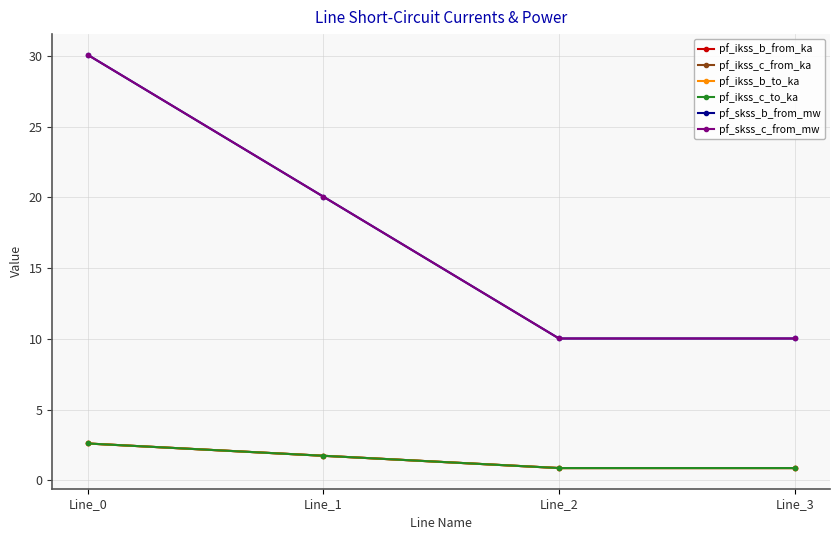

Does the chart have visible grid lines?

Yes